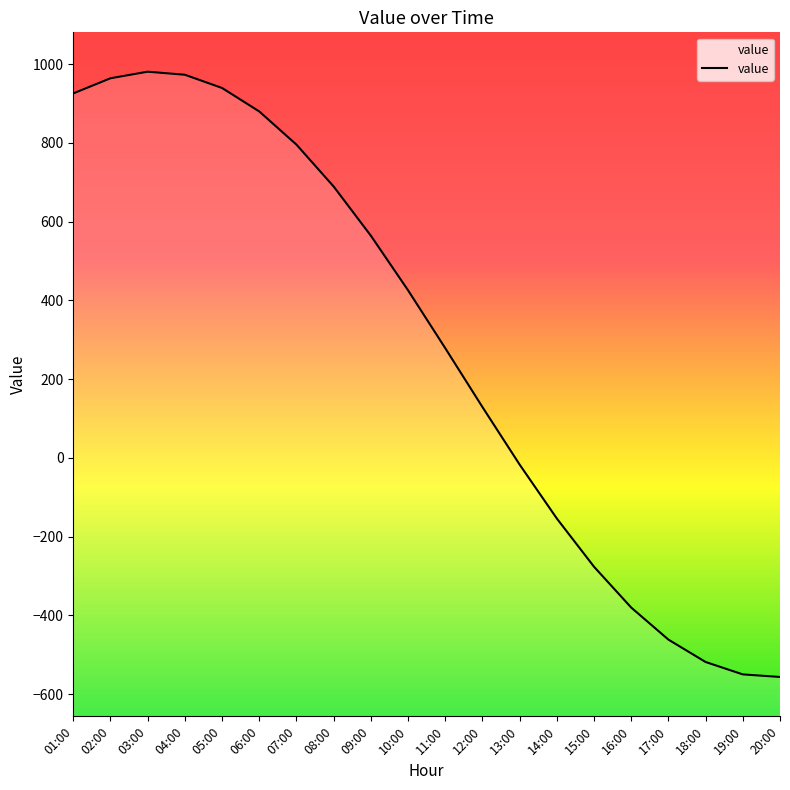

The value at 17:00 is -461.8. True or false?

True